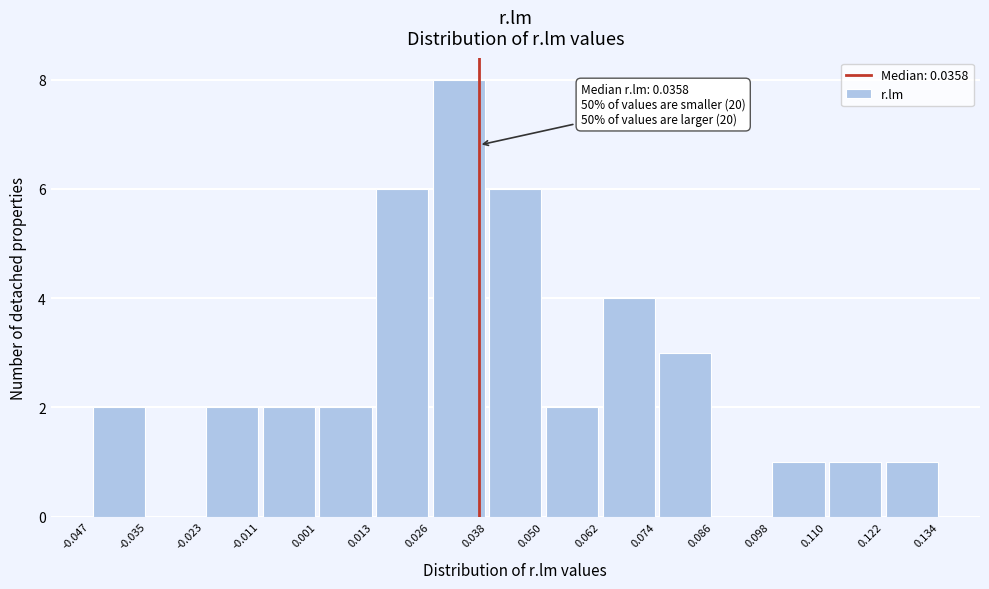

Which range on the x-axis has the tallest bar?

0.026 to 0.038